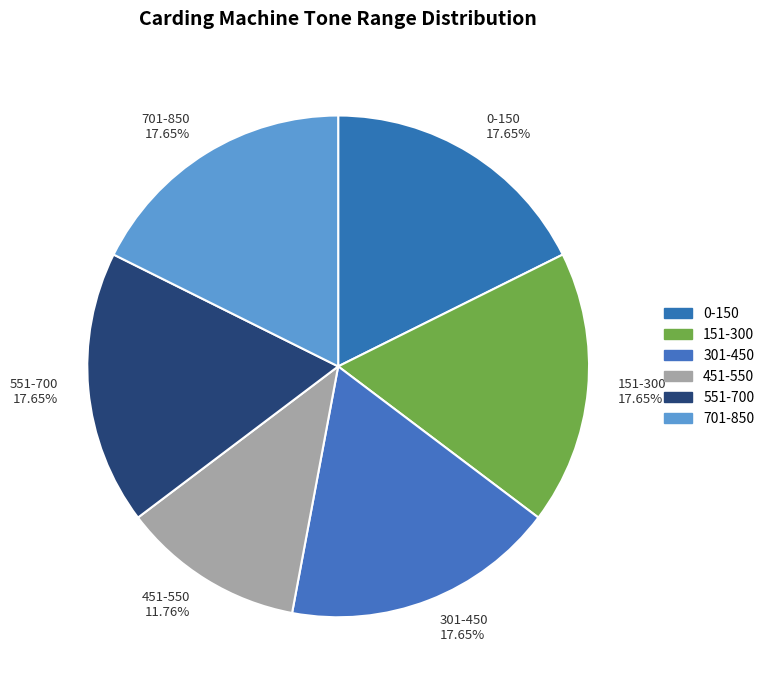

To the nearest percent, what is the combined percentage of 701-850 and 151-300?

35%